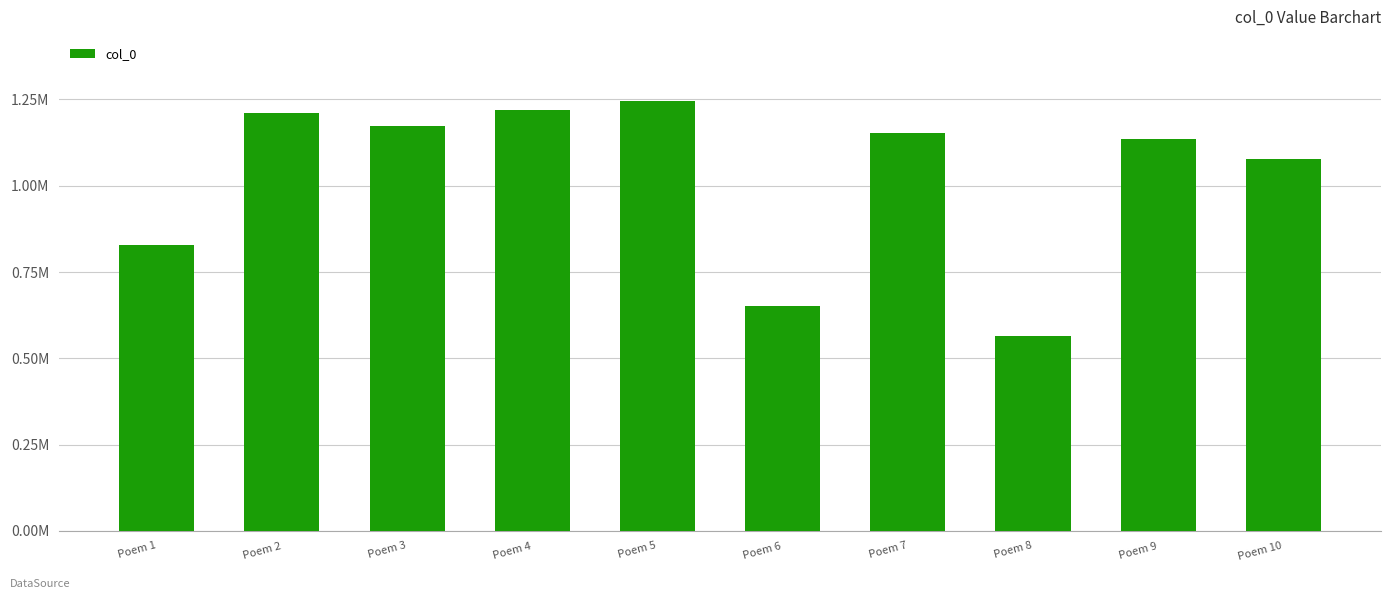

Between Poem 8 and Poem 9, which is larger?

Poem 9